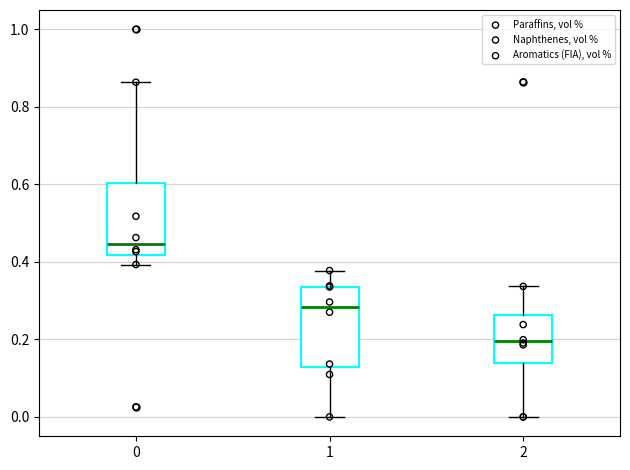

Where is the upper edge of the box at x = 1 on the y-axis? The values are not printed on the chart, so give them approximately, as read against the axis.

0.34